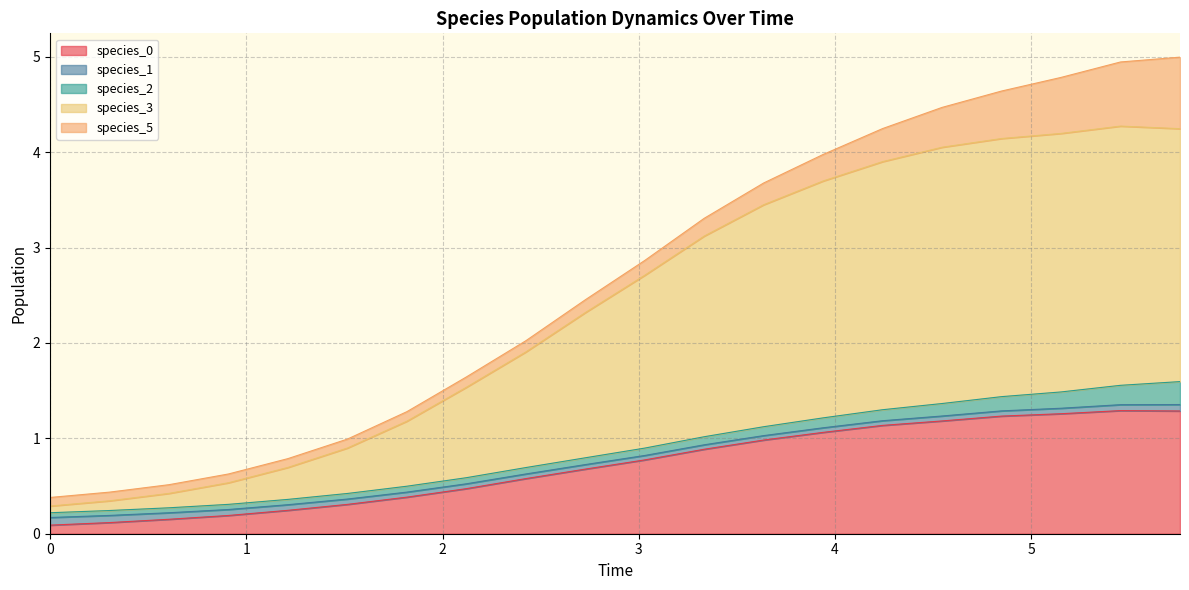

Rank the series by their maximum value, from lowest to highest.

species_1, species_2, species_5, species_0, species_3